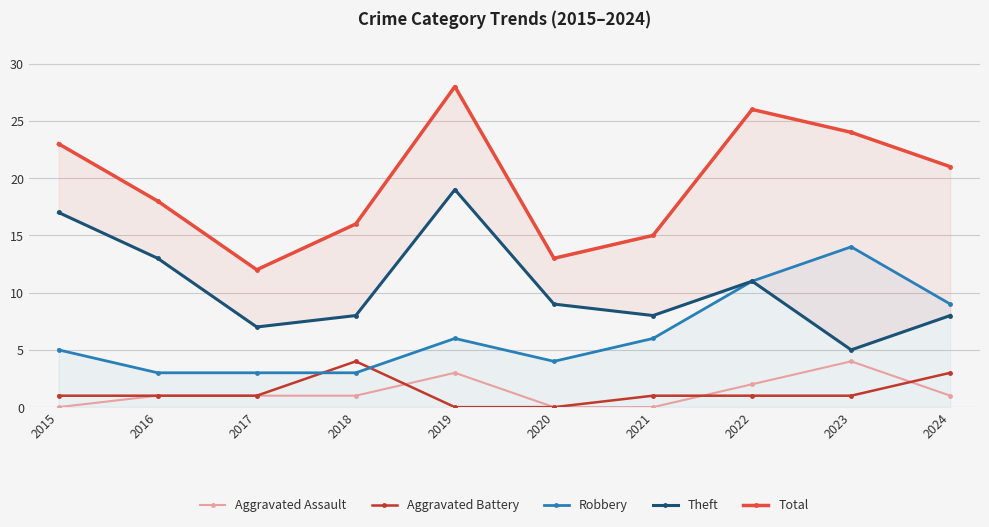

At which category does Total reach its first local valley?

2017